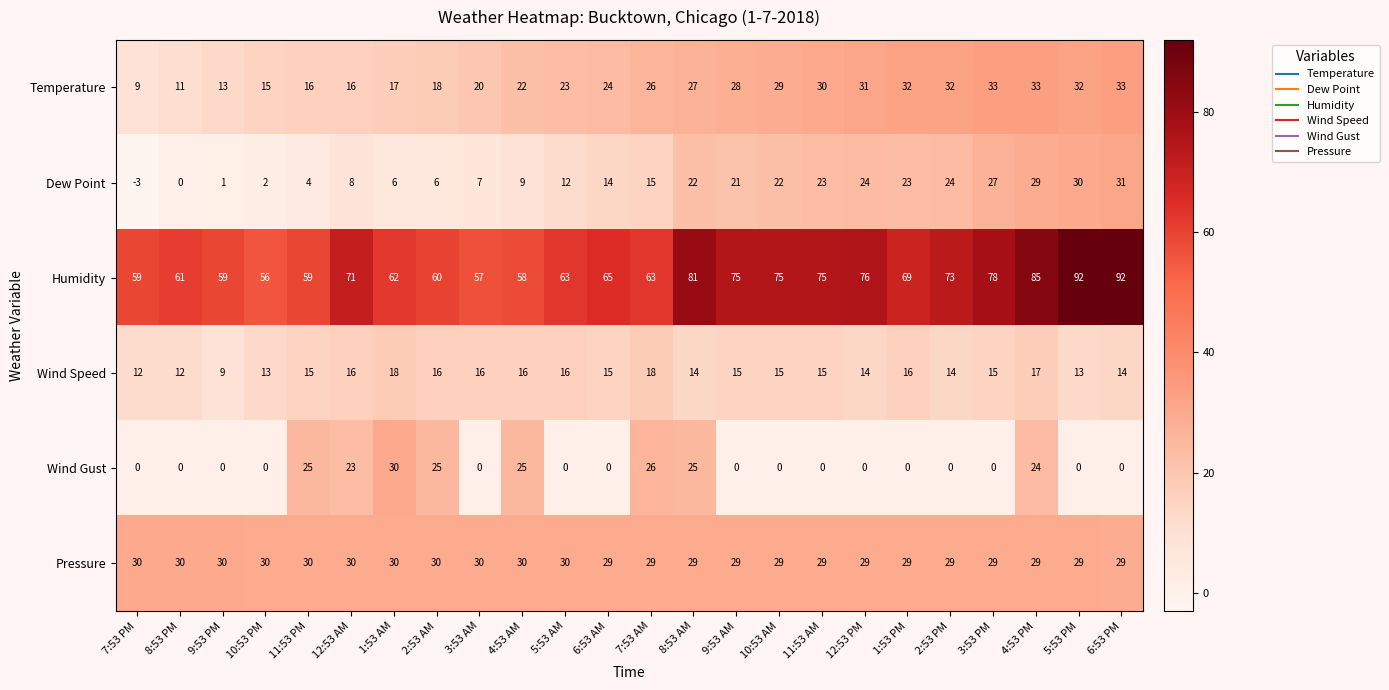

What is the sum of all Pressure values?

707